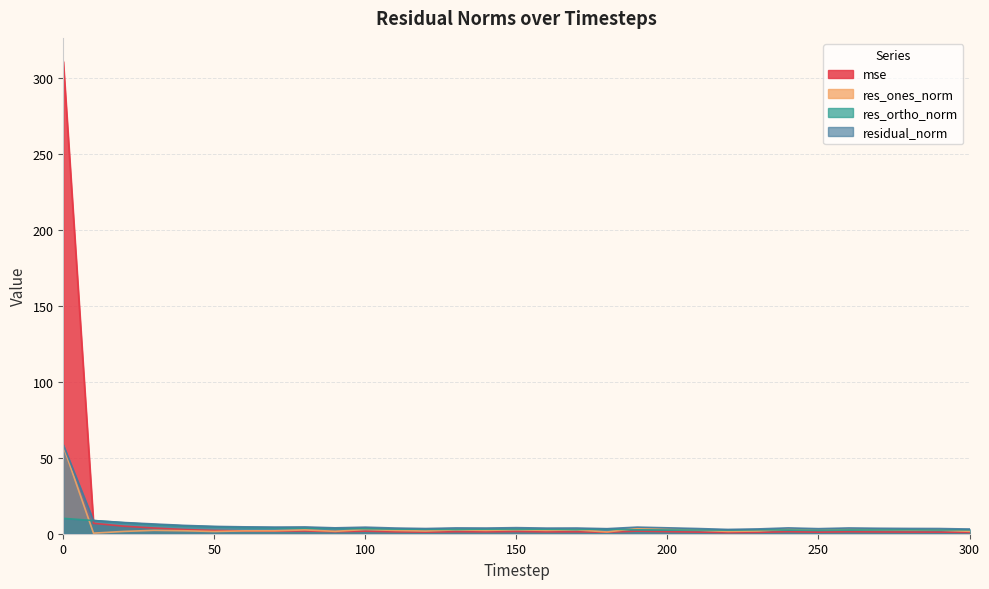

Rank the series by their maximum value, from lowest to highest.

res_ortho_norm, res_ones_norm, residual_norm, mse